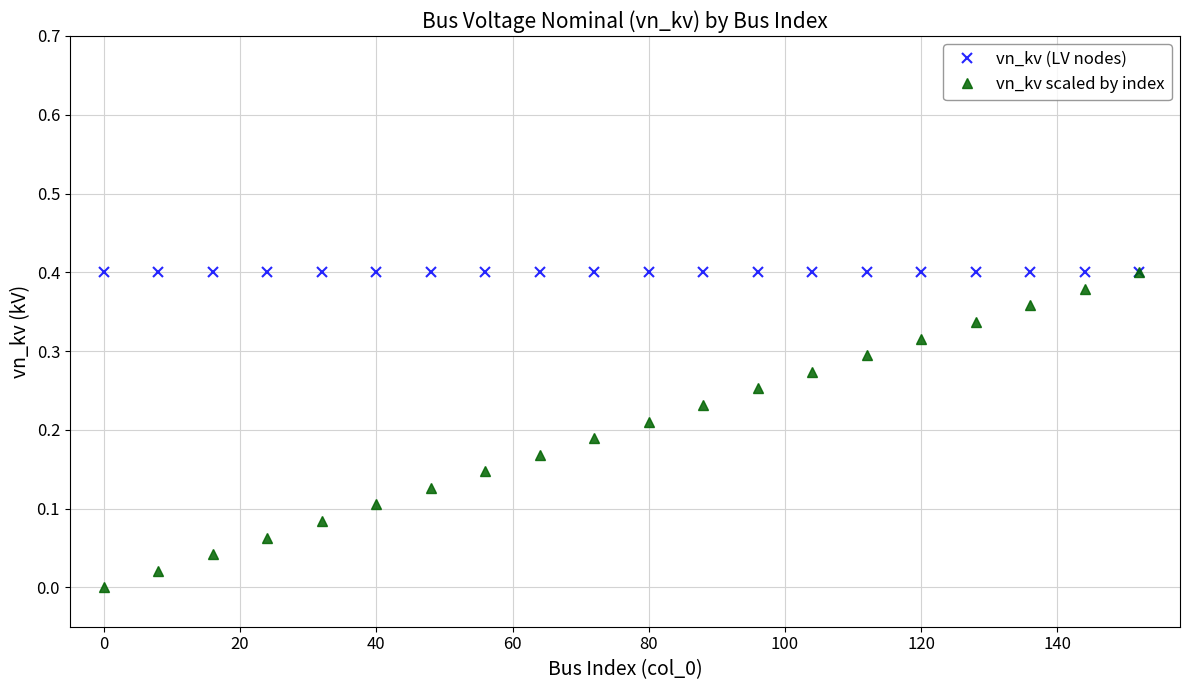

Which series has the largest total across all categories?

vn_kv (LV nodes)